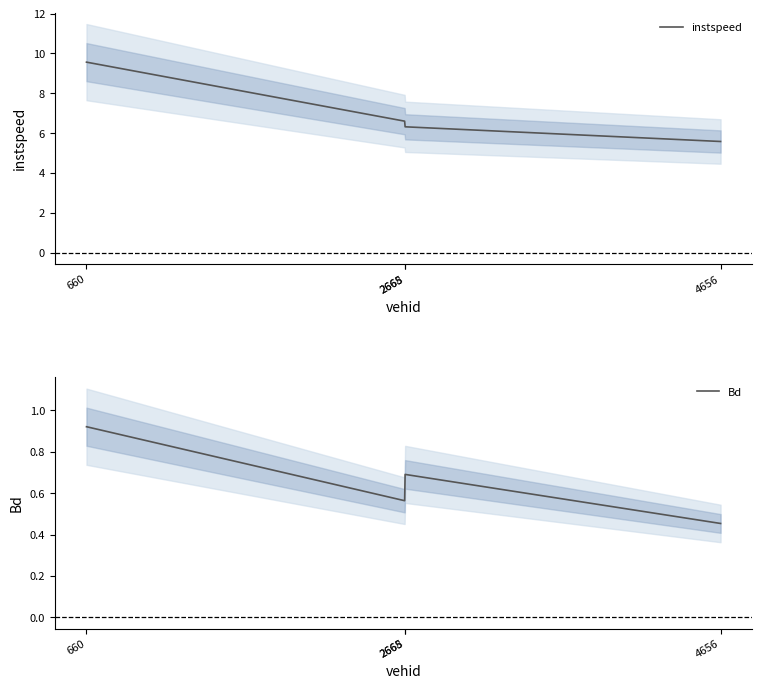

The value of instspeed at 2668 is 6.3. True or false?

True